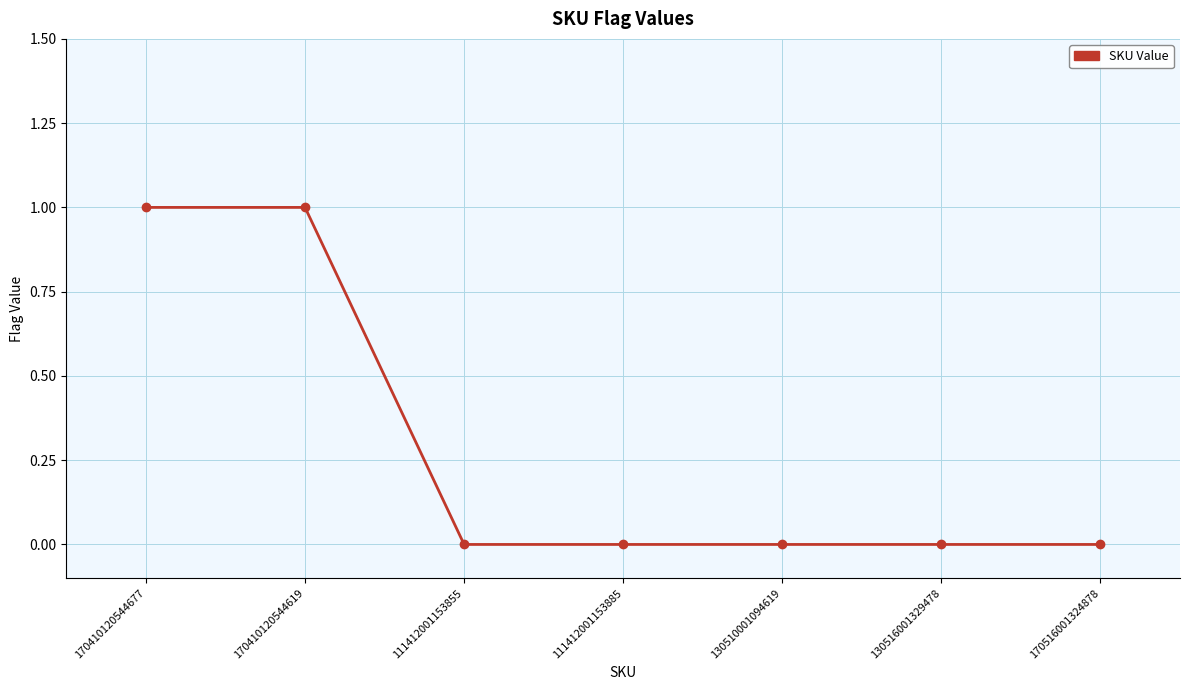

What position from the right is 111412001153885?

4